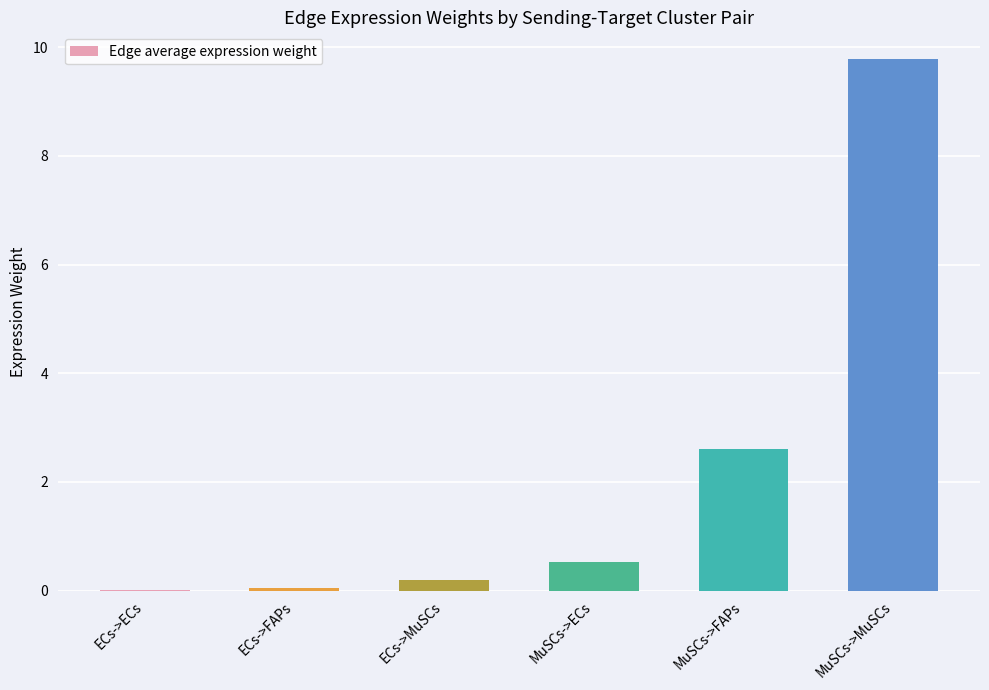

What is the maximum value shown in the chart?

9.8